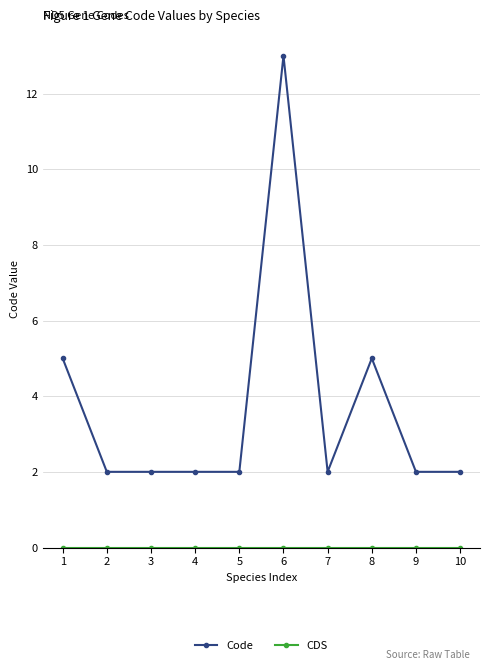

How many categories are shown in the chart?

10